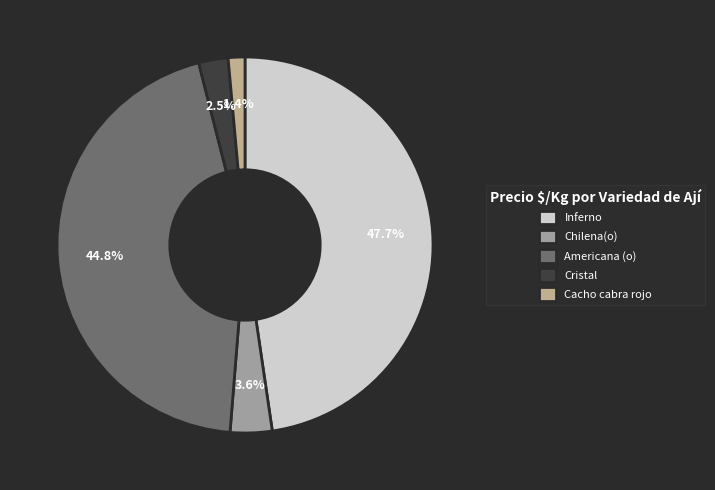

To the nearest percent, what is the average slice percentage?

20%